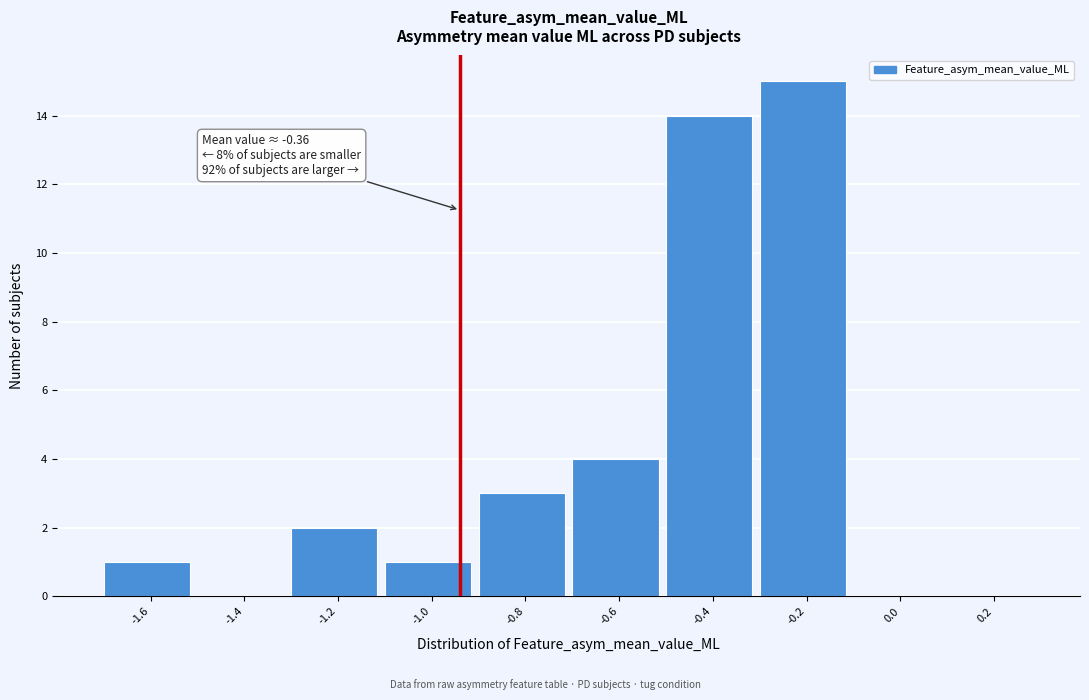

Reading right to left, list all the values displayed in this chart.

0.2=0	0.0=0	-0.2=15	-0.4=14	-0.6=4	-0.8=3	-1.0=1	-1.2=2	-1.4=0	-1.6=1